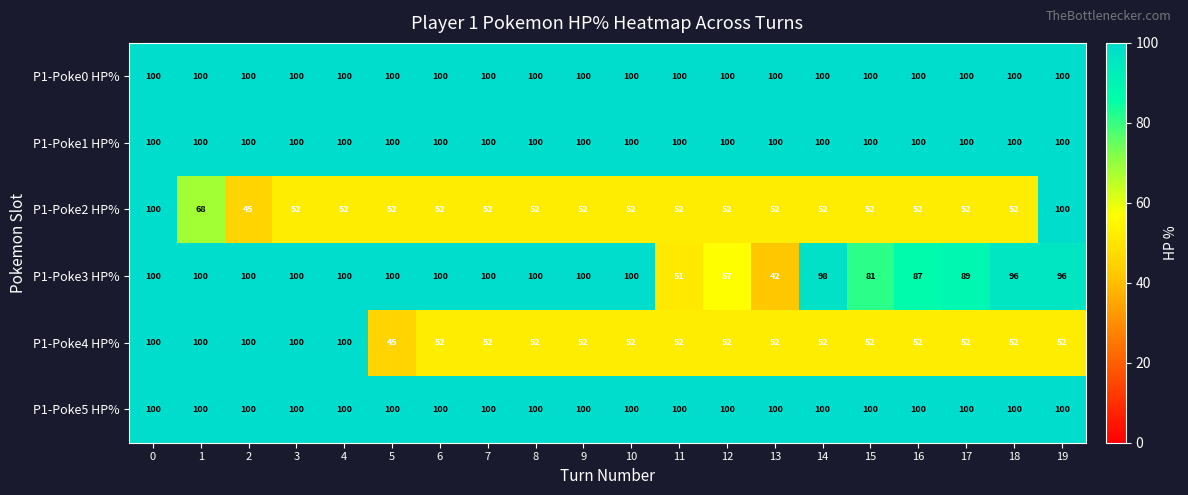

Between 5 and 14, which series saw the biggest shift?

P1-Poke4 HP%